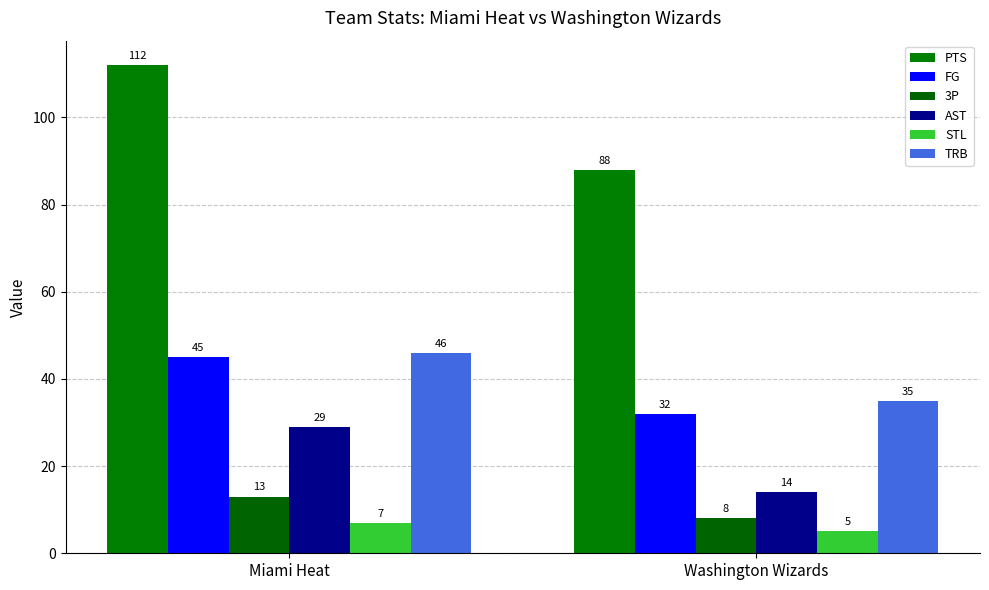

At which label is TRB closest to 40?

Washington Wizards